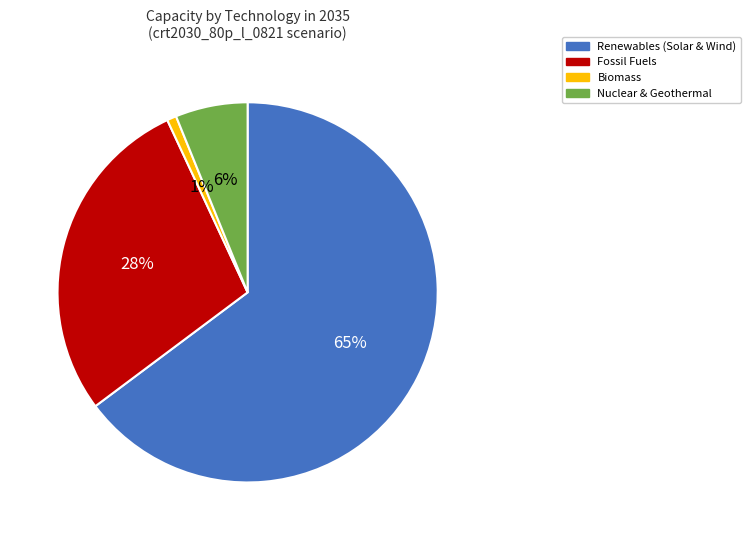

Is there a majority slice in this chart?

Yes